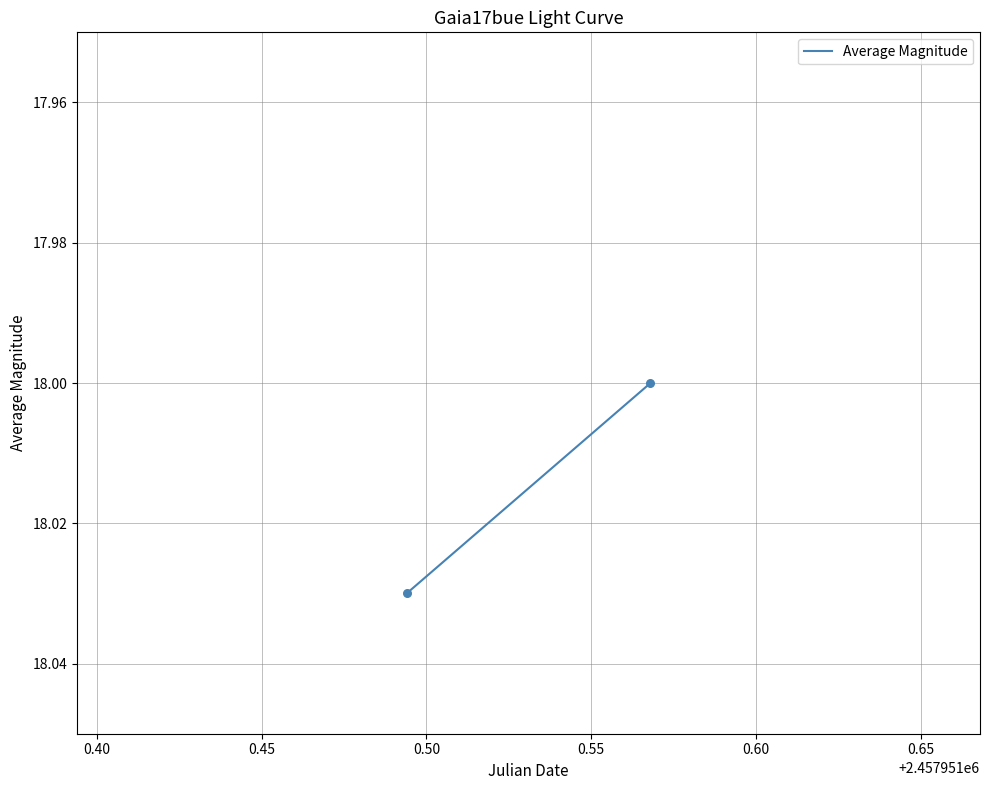

What is the average X value?

2457951.5